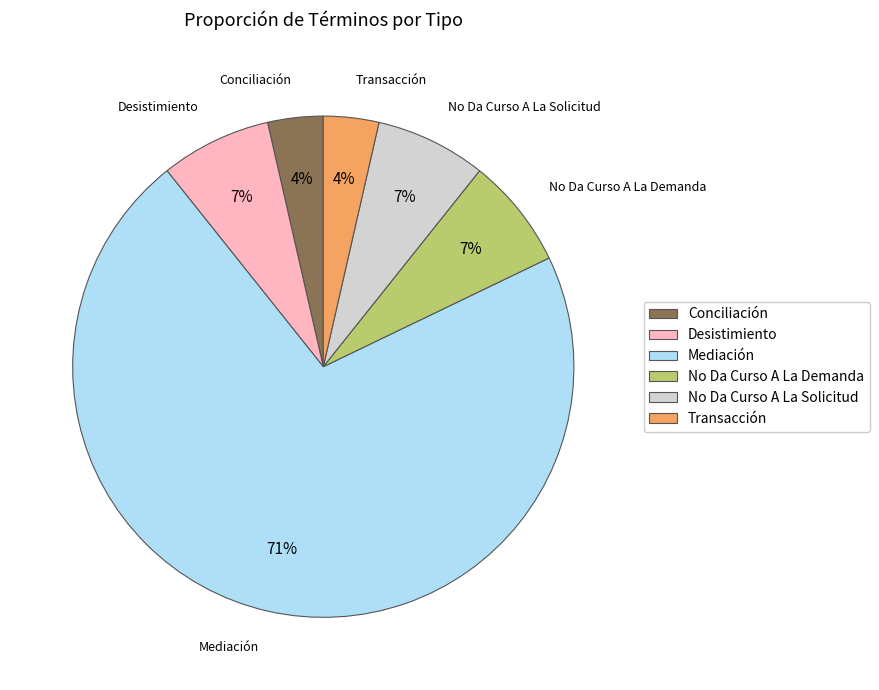

What is the largest slice in the pie chart?

Mediación